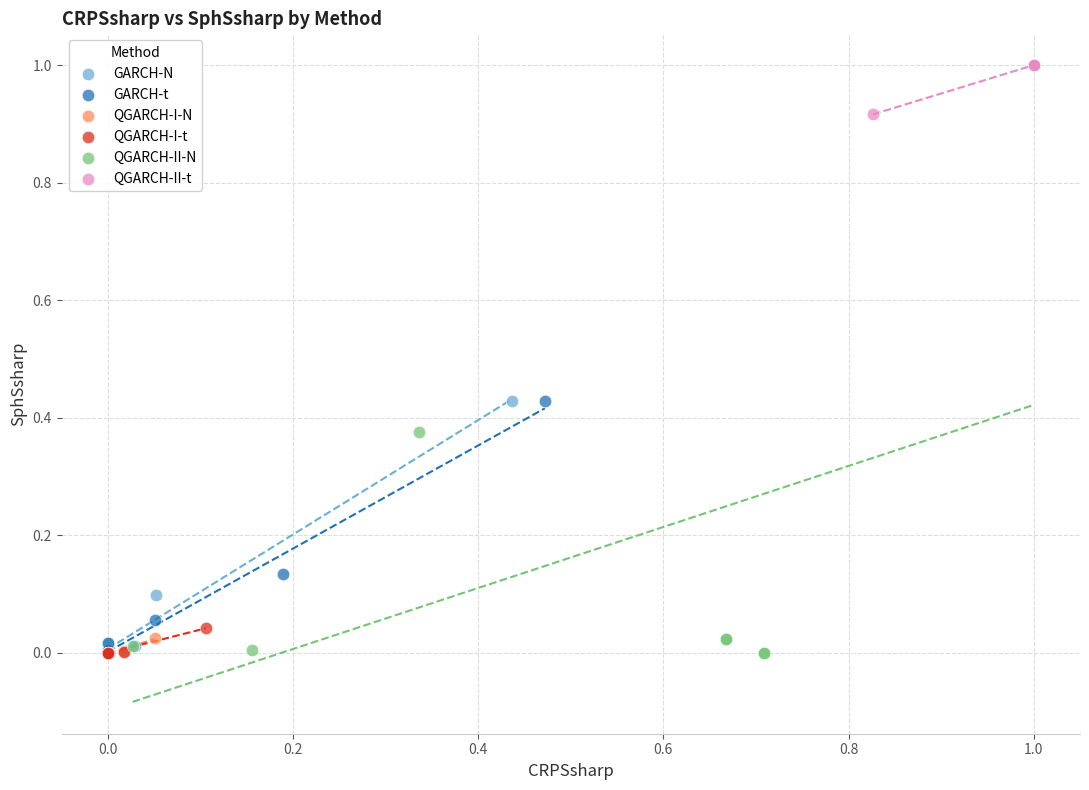

Which series has the widest spread of Y values?

QGARCH-II-N